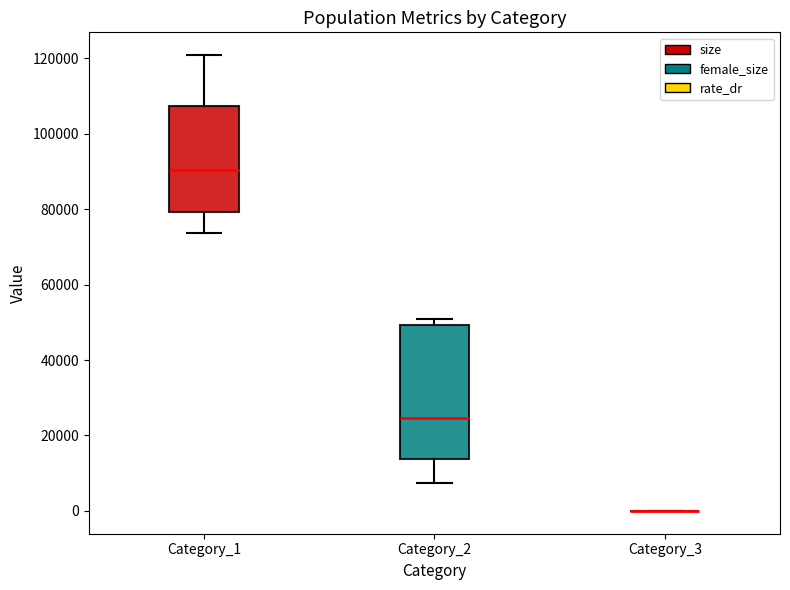

Reading left to right, transcribe this box plot: for each box, give where its median line is, the range the box spans, and where its two whiskers end, as read against the y-axis. The values are not printed on the chart, so give them approximately, as read against the axis.

Category_1: median 90000, box 80000 to 108000, whiskers 74000 to 120000
Category_2: median 24000, box 14000 to 50000, whiskers 8000 to 50000 (just above the box's upper edge)
Category_3: box collapsed to a line at 0, whiskers 0 to 0